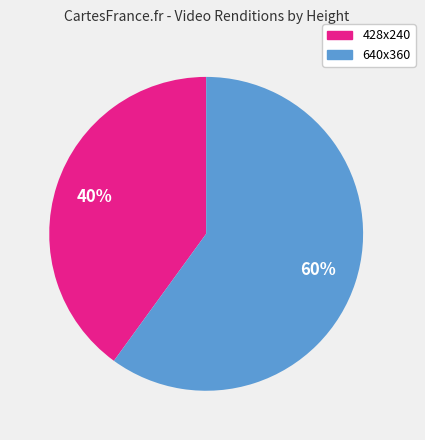

To the nearest percent, what percentage of the pie is 640x360?

60%